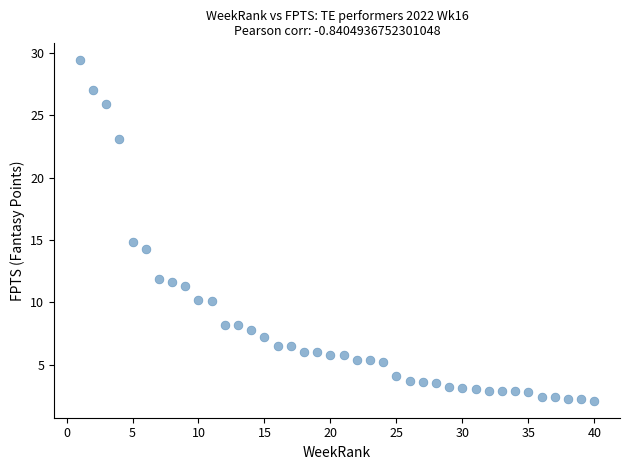

What is the range of Y values (max minus min)?

27.3